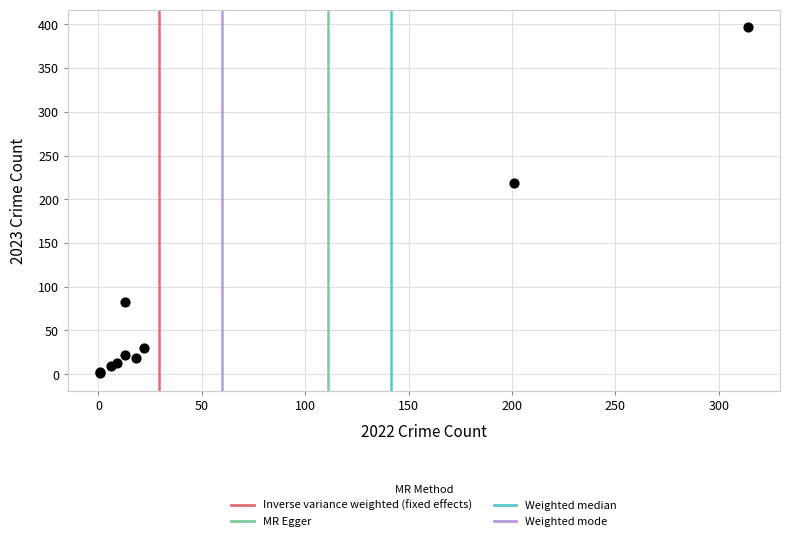

What Y value in the scatter plot is closest to 199?

218